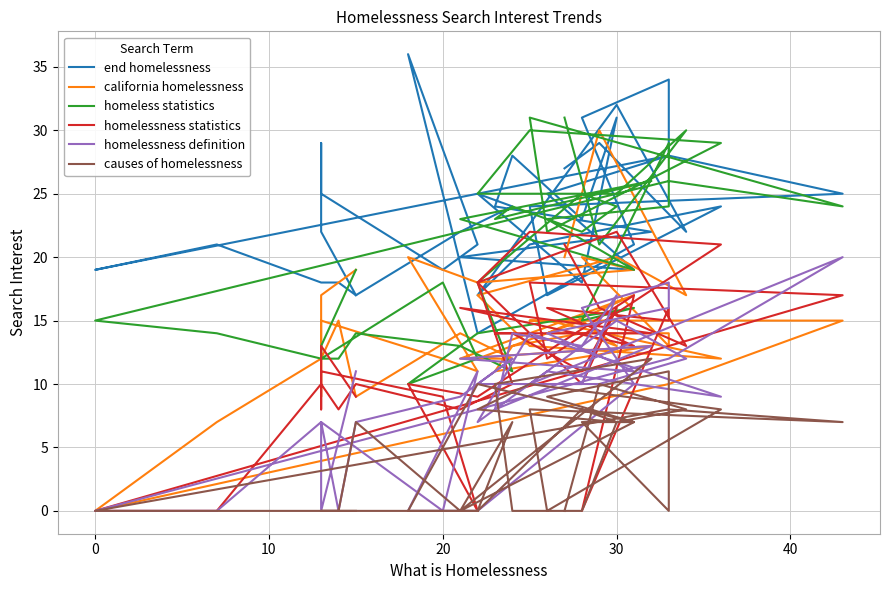

How many lines are shown in the chart?

6